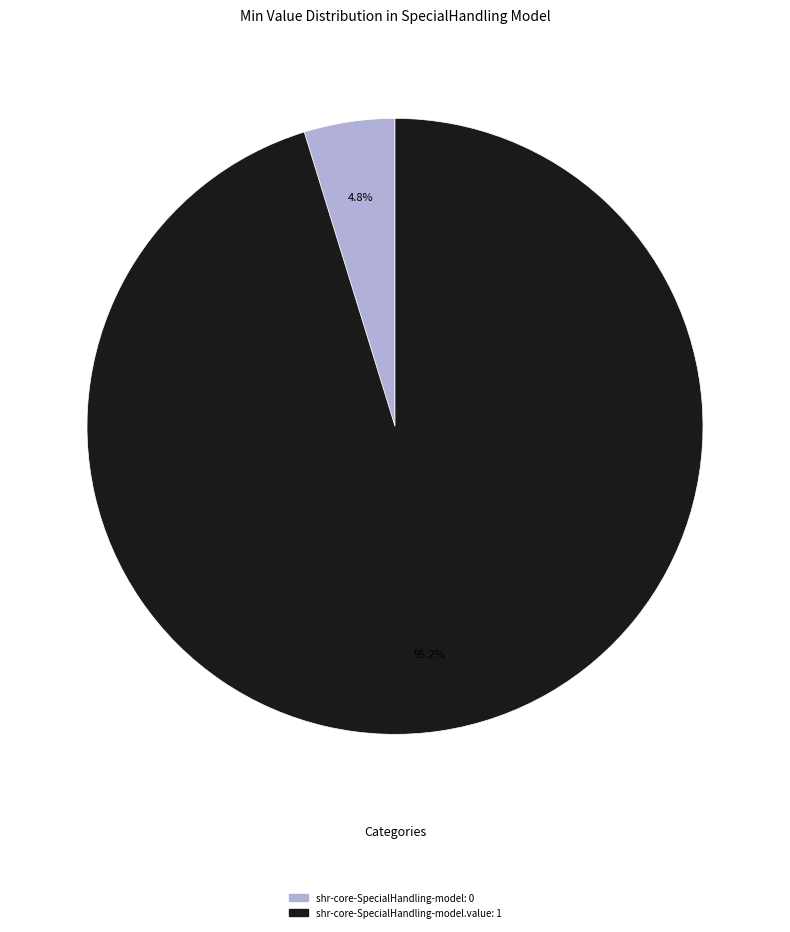

Which slice represents more than half of the pie?

shr-core-SpecialHandling-model.value: 1